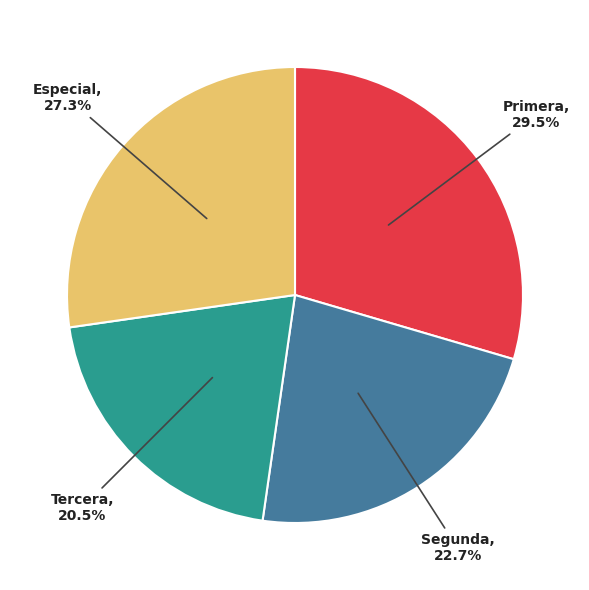

Which category has the biggest portion of the pie?

Primera